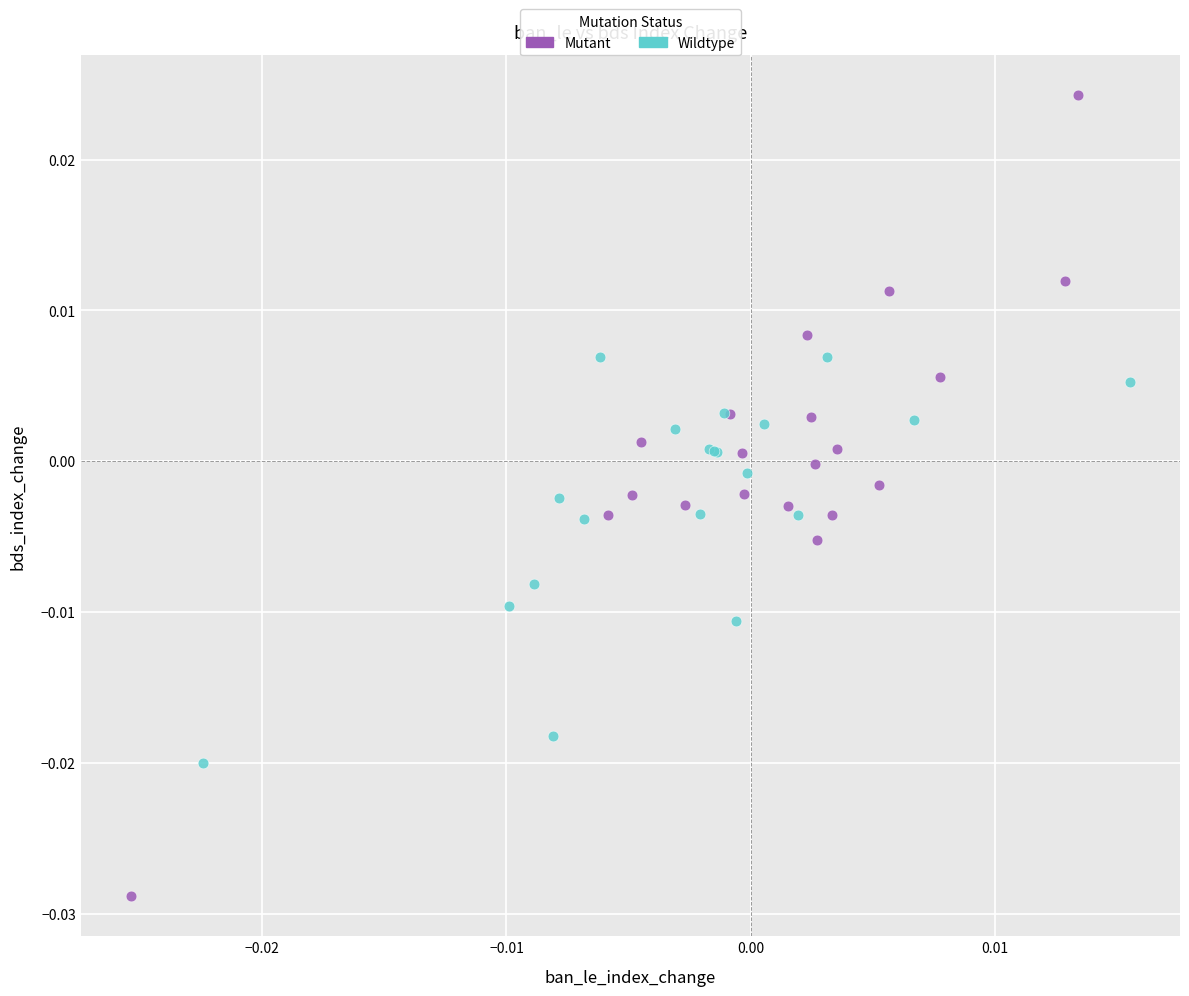

Which series contains the highest Y value?

Mutant